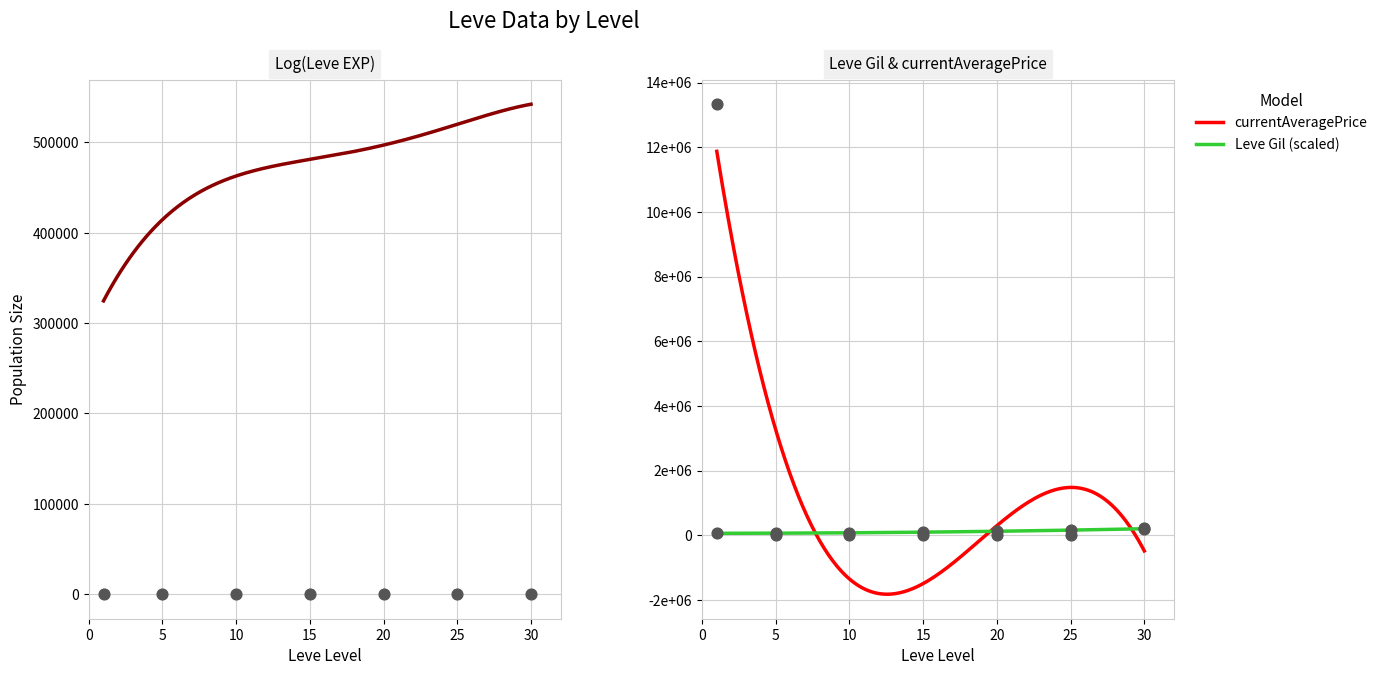

At how many categories does at least one series exceed 9033699?

1